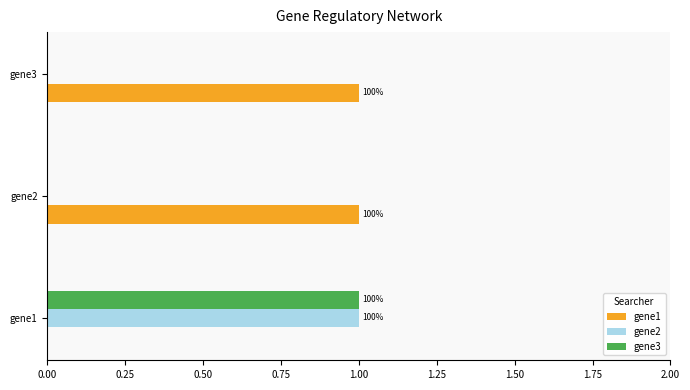

At which category is the sum across all series the highest?

gene1